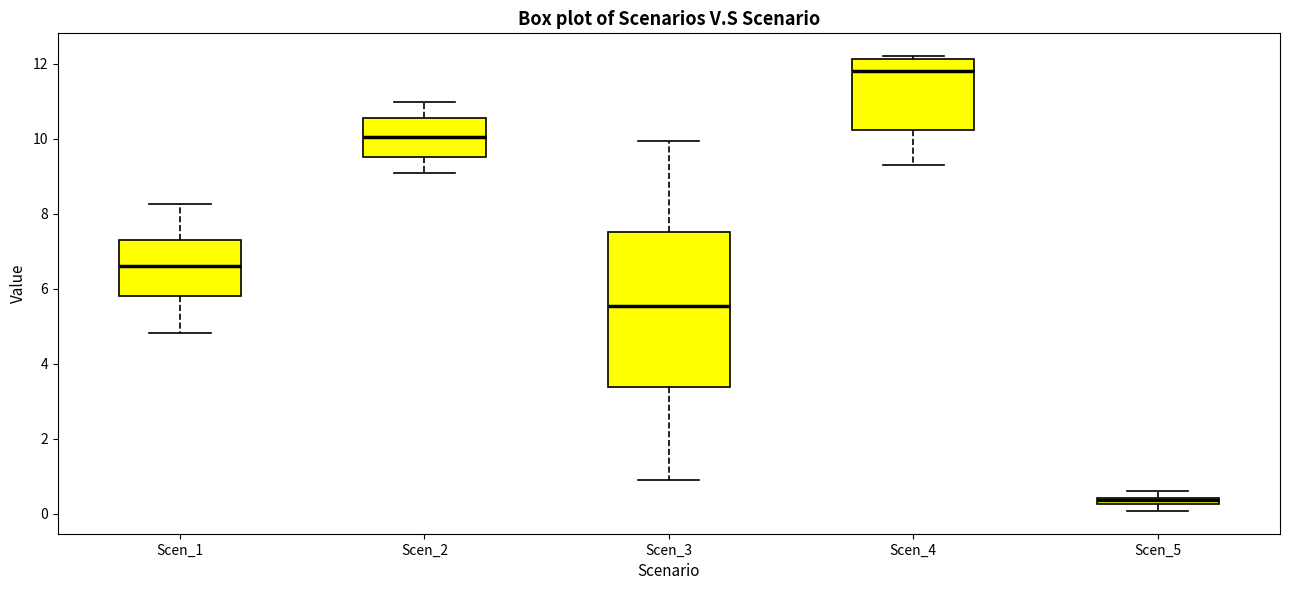

Which box's median line is the highest?

Scen_4